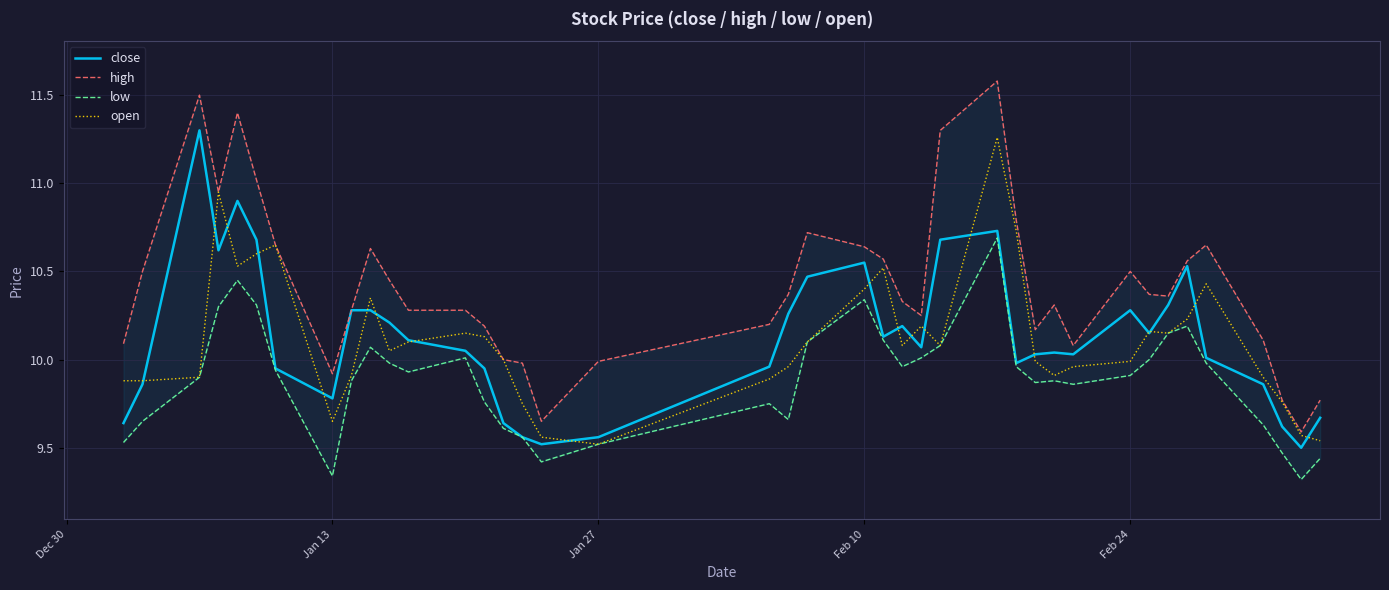

True or false: close and low intersect in this chart.

False